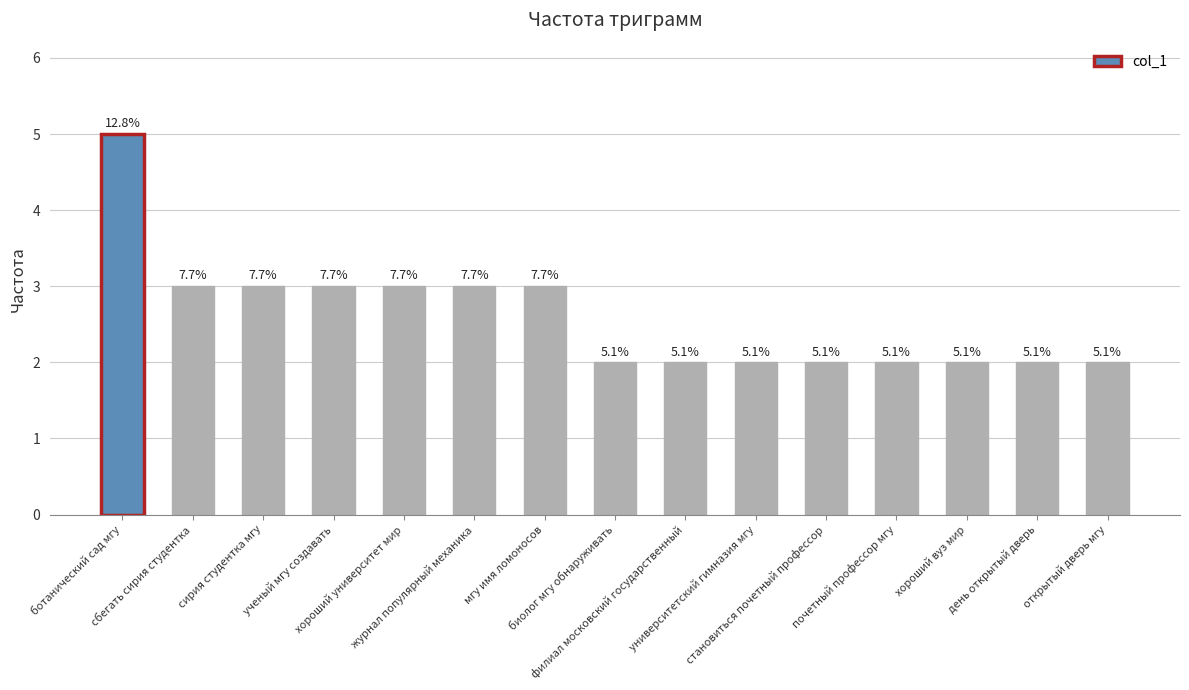

Rank the categories by value from lowest to highest.

биолог мгу обнаруживать, филиал московский государственный, университетский гимназия мгу, становиться почетный профессор, почетный профессор мгу, хороший вуз мир, день открытый дверь, открытый дверь мгу, сбегать сирия студентка, сирия студентка мгу, ученый мгу создавать, хороший университет мир, журнал популярный механика, мгу имя ломоносов, ботанический сад мгу